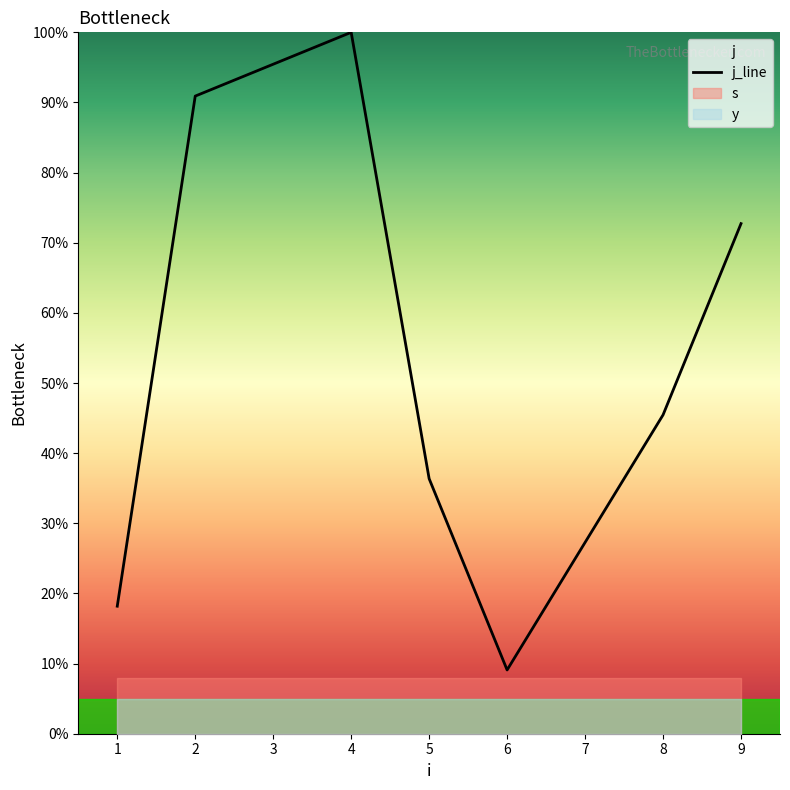

The value of j_line at 9 is 104.6. True or false?

False